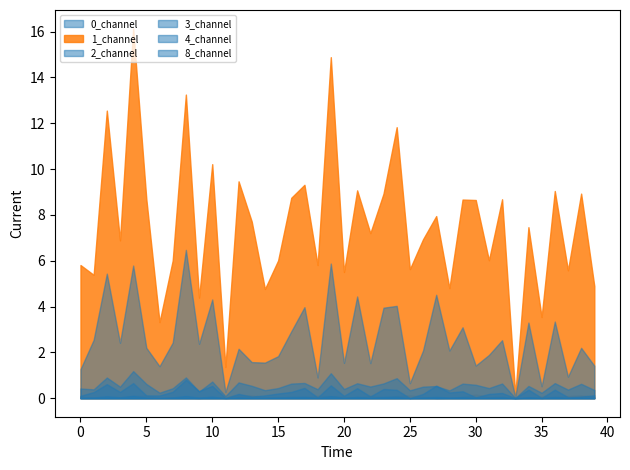

Reading left to right, transcribe all the data shown in this chart.

0_channel: 0=0.1	1=0.0	2=0.1	3=0.0	4=0.1	5=0.1	6=0.0	7=0.0	8=0.0	9=0.0	10=0.0	11=0.0	12=0.1	13=0.1	14=0.0	15=0.1	16=0.1	17=0.0	18=0.1	19=0.1	20=0.1	21=0.0	22=0.1	23=0.0	24=0.1	25=0.1	26=0.1	27=0.0	28=0.0	29=0.1	30=0.2	31=0.1	32=0.1	33=0.0	34=0.0	35=0.1	36=0.1	37=0.1	38=0.1	39=0.0
1_channel: 0=5.8	1=5.4	2=12.6	3=6.9	4=16.1	5=8.7	6=3.3	7=6.0	8=13.3	9=4.4	10=10.2	11=1.4	12=9.5	13=7.7	14=4.8	15=6.0	16=8.7	17=9.3	18=5.8	19=14.9	20=5.5	21=9.1	22=7.2	23=8.9	24=11.8	25=5.6	26=6.9	27=7.9	28=4.8	29=8.7	30=8.7	31=6.0	32=8.7	33=0.2	34=7.5	35=3.5	36=9.0	37=5.6	38=8.9	39=4.9
2_channel: 0=1.3	1=2.6	2=5.4	3=2.4	4=5.8	5=2.2	6=1.4	7=2.4	8=6.5	9=2.4	10=4.3	11=0.3	12=2.2	13=1.6	14=1.6	15=1.8	16=2.9	17=4.0	18=0.9	19=5.9	20=1.5	21=4.4	22=1.5	23=4.0	24=4.0	25=0.7	26=2.1	27=4.5	28=2.1	29=3.1	30=1.4	31=1.9	32=2.5	33=0.1	34=3.3	35=0.5	36=3.3	37=0.9	38=2.2	39=1.4
3_channel: 0=0.0	1=0.0	2=0.1	3=0.0	4=0.1	5=0.0	6=0.0	7=0.0	8=0.1	9=0.0	10=0.1	11=0.0	12=0.0	13=0.0	14=0.0	15=0.0	16=0.1	17=0.1	18=0.0	19=0.1	20=0.0	21=0.1	22=0.0	23=0.1	24=0.1	25=0.0	26=0.0	27=0.1	28=0.0	29=0.1	30=0.0	31=0.0	32=0.0	33=0.0	34=0.1	35=0.0	36=0.1	37=0.0	38=0.0	39=0.0
4_channel: 0=0.4	1=0.4	2=0.9	3=0.5	4=1.2	5=0.6	6=0.2	7=0.4	8=0.9	9=0.3	10=0.7	11=0.1	12=0.7	13=0.5	14=0.4	15=0.4	16=0.6	17=0.7	18=0.4	19=1.1	20=0.4	21=0.7	22=0.5	23=0.6	24=0.9	25=0.3	26=0.5	27=0.5	28=0.3	29=0.6	30=0.6	31=0.4	32=0.6	33=0.0	34=0.5	35=0.2	36=0.7	37=0.4	38=0.6	39=0.4
8_channel: 0=0.1	1=0.3	2=0.6	3=0.3	4=0.7	5=0.1	6=0.1	7=0.3	8=0.8	9=0.3	10=0.5	11=0.0	12=0.2	13=0.1	14=0.1	15=0.2	16=0.3	17=0.5	18=0.0	19=0.6	20=0.1	21=0.4	22=0.1	23=0.4	24=0.4	25=0.0	26=0.2	27=0.6	28=0.3	29=0.3	30=0.0	31=0.2	32=0.2	33=0.0	34=0.4	35=0.0	36=0.4	37=0.0	38=0.1	39=0.1